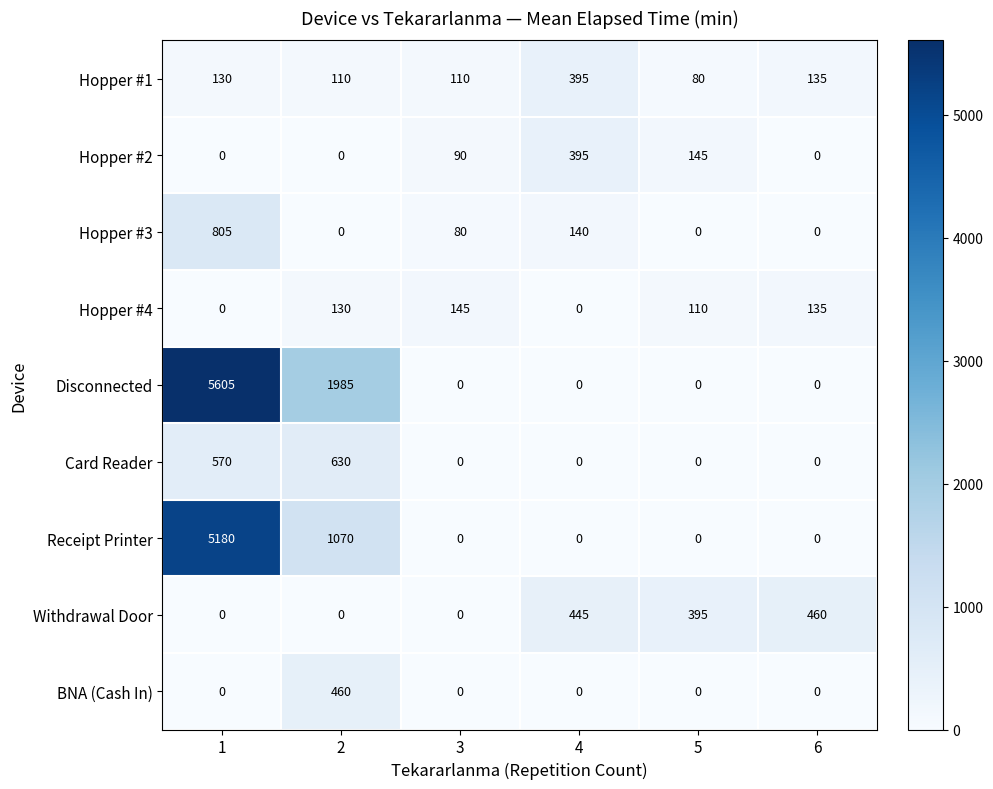

Is it true that Receipt Printer equals 0 at 3?

True